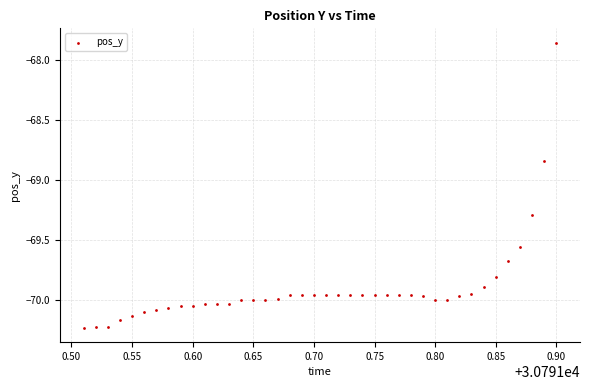

What is the range of Y values (max minus min)?

2.4